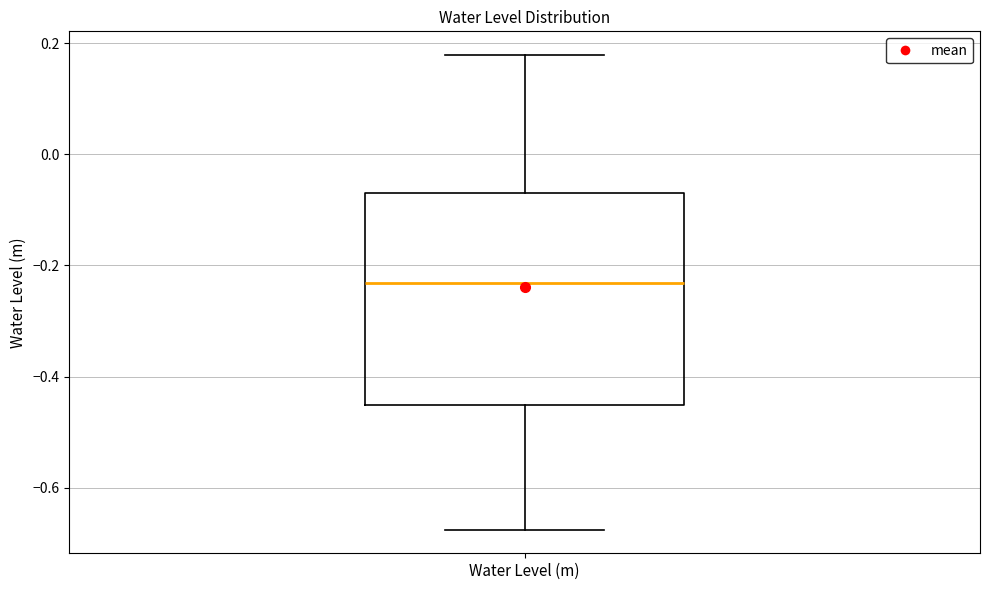

Where is the upper edge of the box for Water Level (m) on the y-axis? The values are not printed on the chart, so give them approximately, as read against the axis.

-0.06